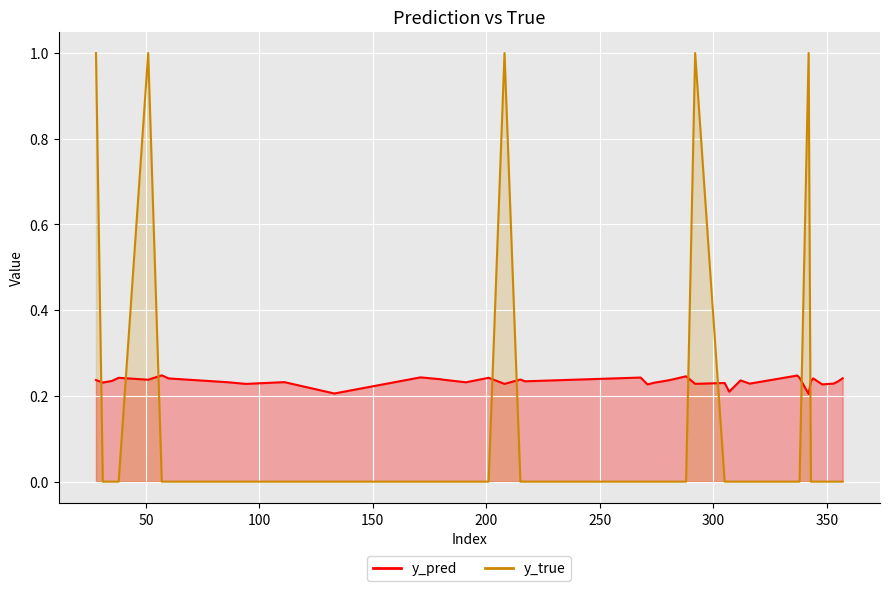

Reading left to right, transcribe all the data shown in this chart.

y_pred: 28=0.2	31=0.2	35=0.2	38=0.2	51=0.2	57=0.2	60=0.2	86=0.2	94=0.2	111=0.2	133=0.2	171=0.2	180=0.2	181=0.2	191=0.2	201=0.2	208=0.2	215=0.2	217=0.2	268=0.2	271=0.2	274=0.2	280=0.2	282=0.2	288=0.2	292=0.2	305=0.2	307=0.2	312=0.2	316=0.2	317=0.2	337=0.2	338=0.2	342=0.2	343=0.2	344=0.2	348=0.2	353=0.2	355=0.2	357=0.2
y_true: 28=1.0	31=0.0	35=0.0	38=0.0	51=1.0	57=0.0	60=0.0	86=0.0	94=0.0	111=0.0	133=0.0	171=0.0	180=0.0	181=0.0	191=0.0	201=0.0	208=1.0	215=0.0	217=0.0	268=0.0	271=0.0	274=0.0	280=0.0	282=0.0	288=0.0	292=1.0	305=0.0	307=0.0	312=0.0	316=0.0	317=0.0	337=0.0	338=0.0	342=1.0	343=0.0	344=0.0	348=0.0	353=0.0	355=0.0	357=0.0